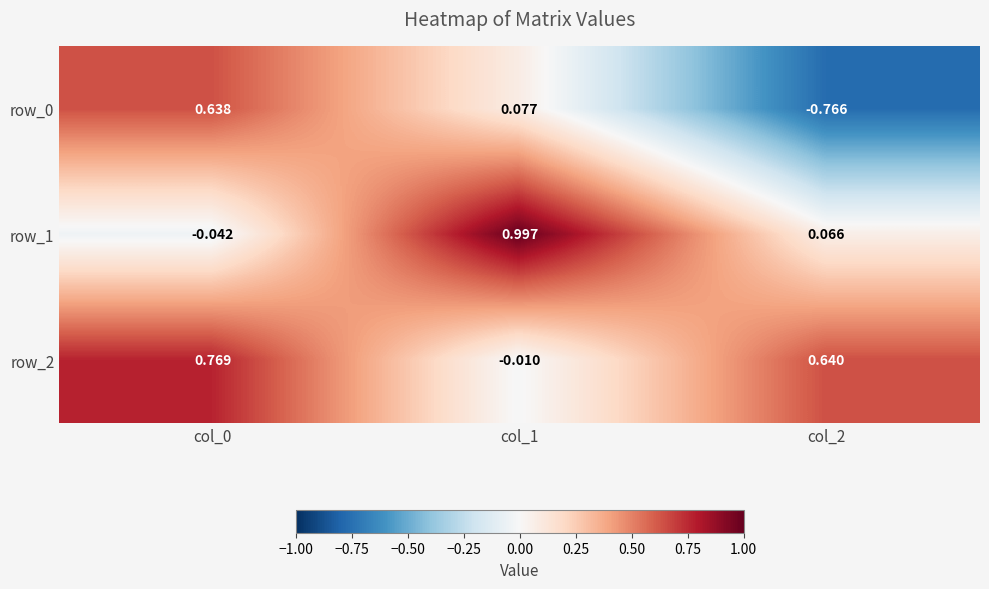

At how many categories does at least one series exceed 0?

3